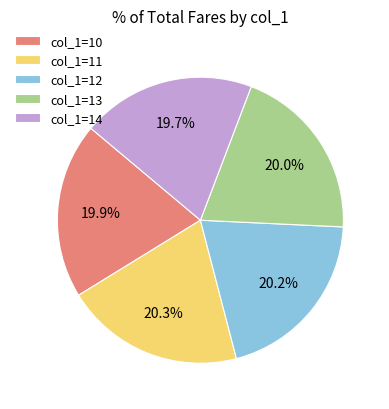

What percentage is NOT represented by col_1=14?

80.3%